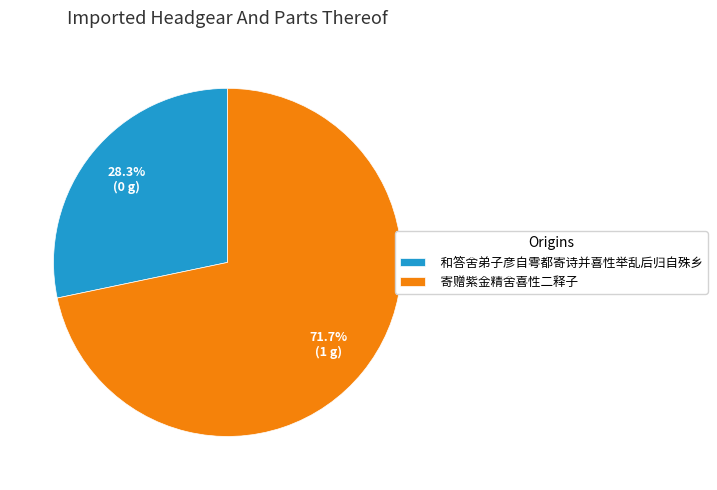

Which slice is the largest?

寄赠紫金精舍喜性二释子